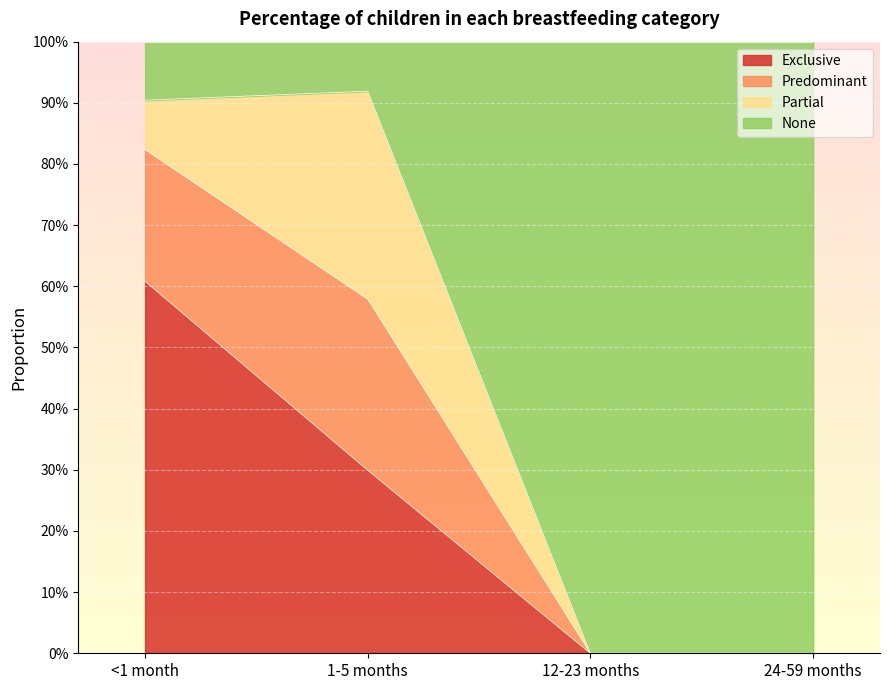

What is the label of the 1st point from the right?

24-59 months